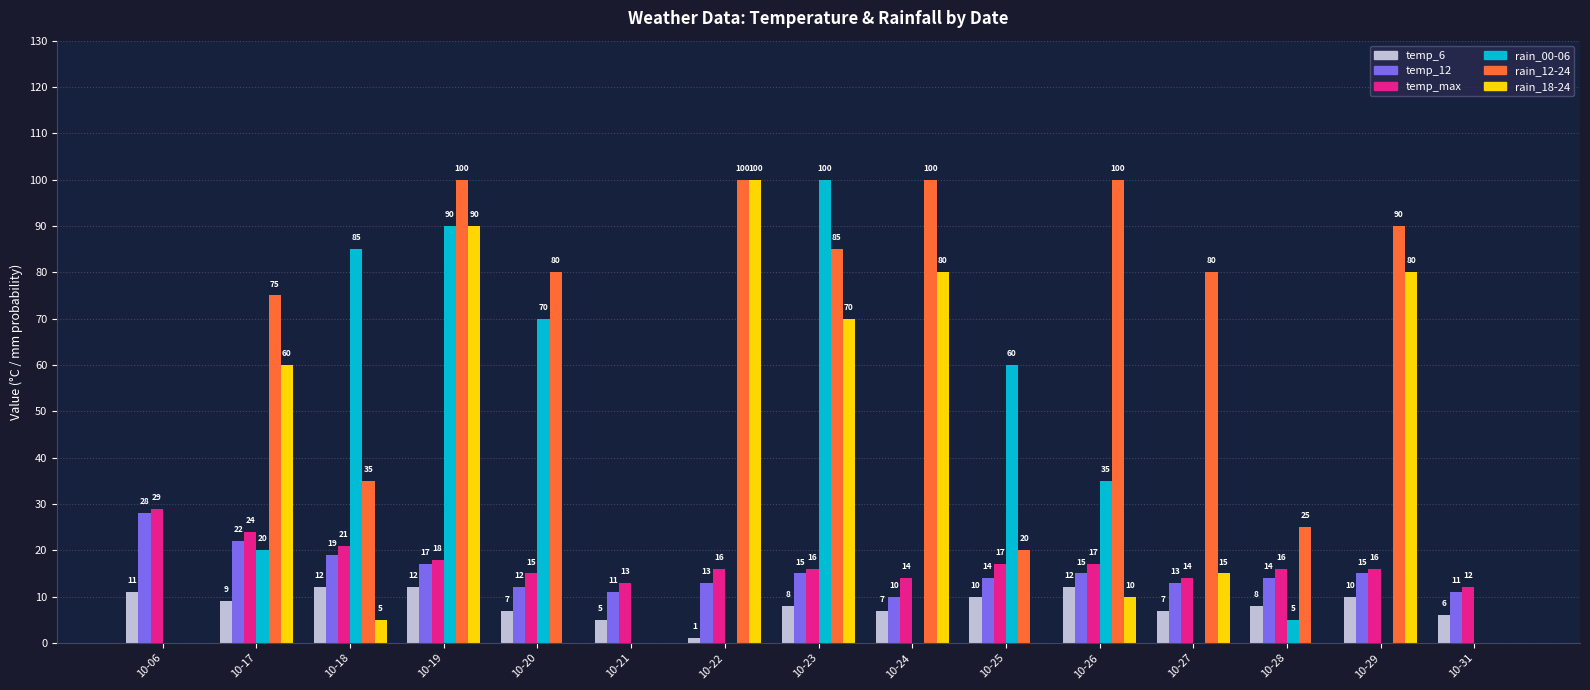

How many series are shown in this chart?

6